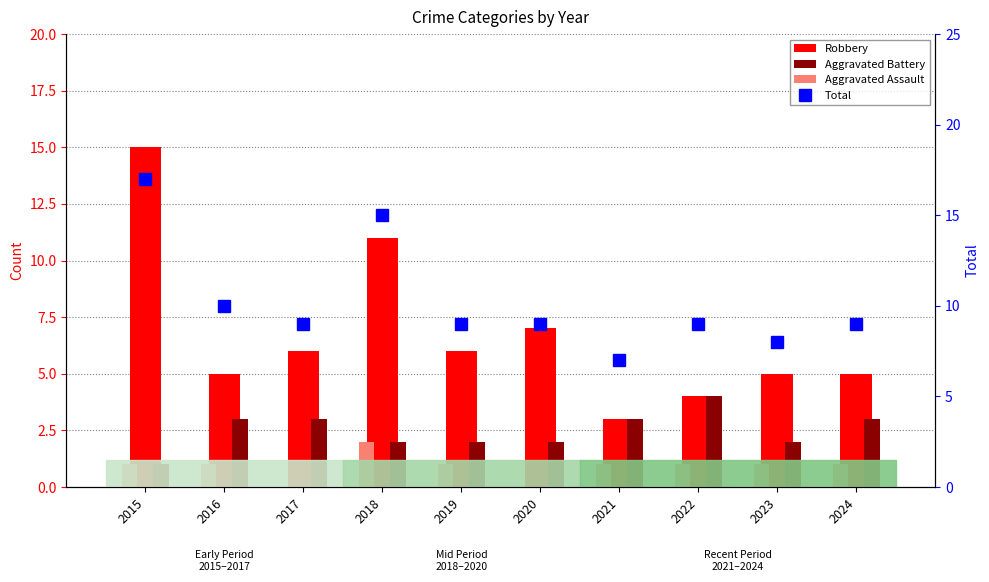

Does the chart contain stacked bars?

No